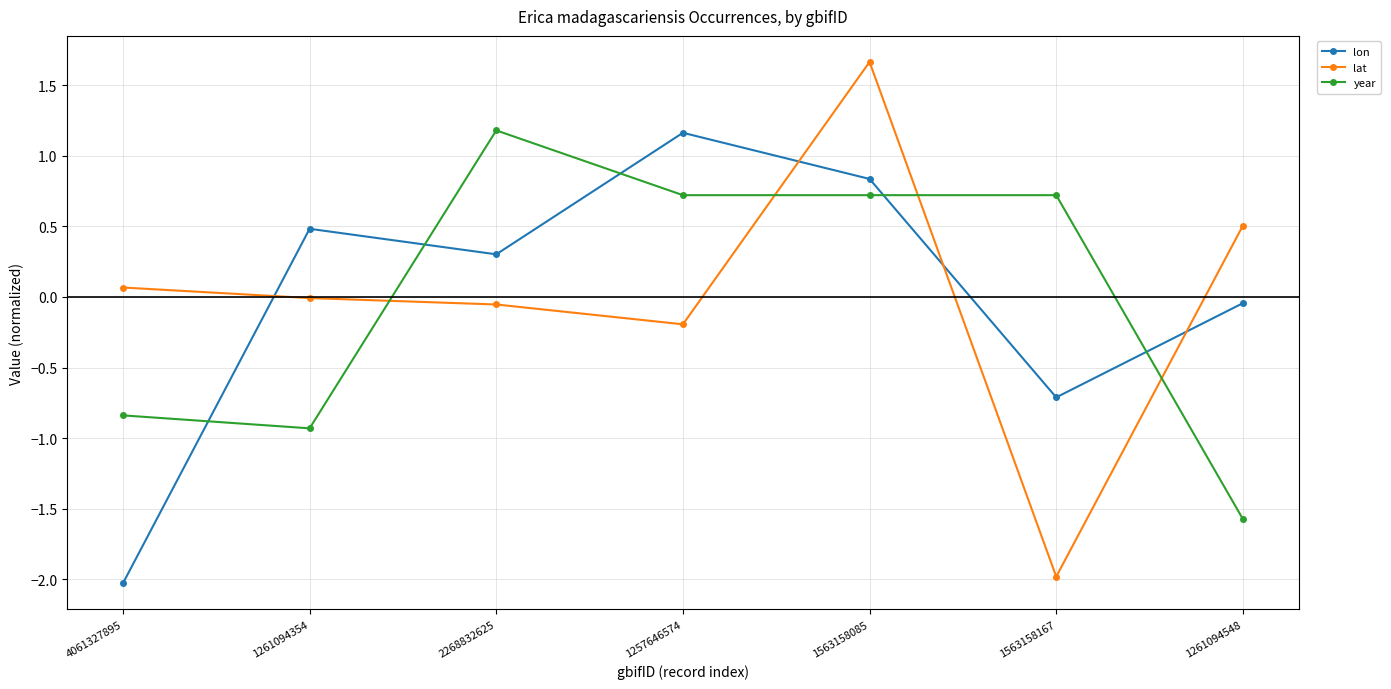

At which category does the chart reach its minimum across all series?

4061327895